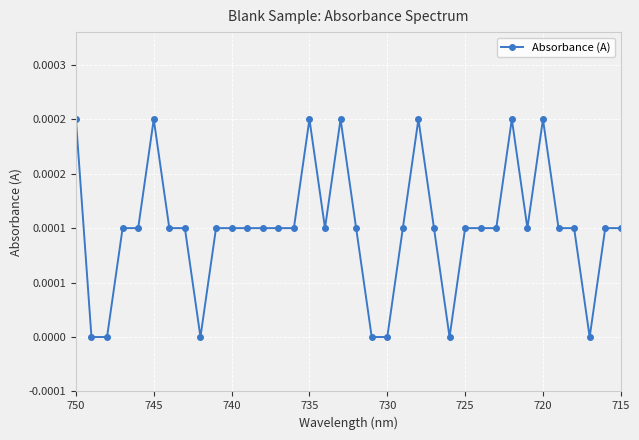

How many points are higher than both their immediate neighbors (excluding endpoints)?

6